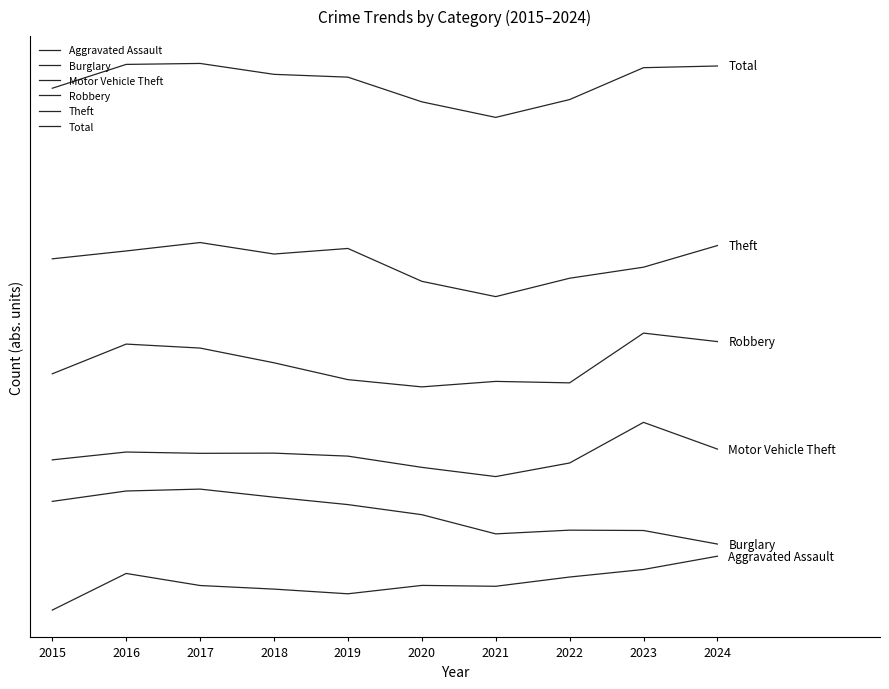

What is the difference between the highest and lowest values at 2024?

1092.5